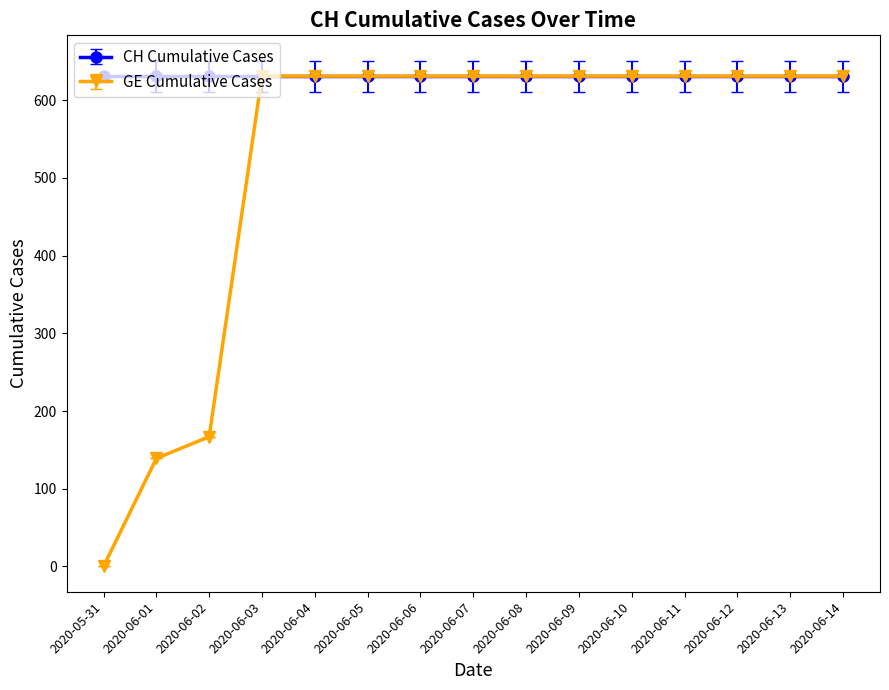

How many distinct data groups are displayed?

2